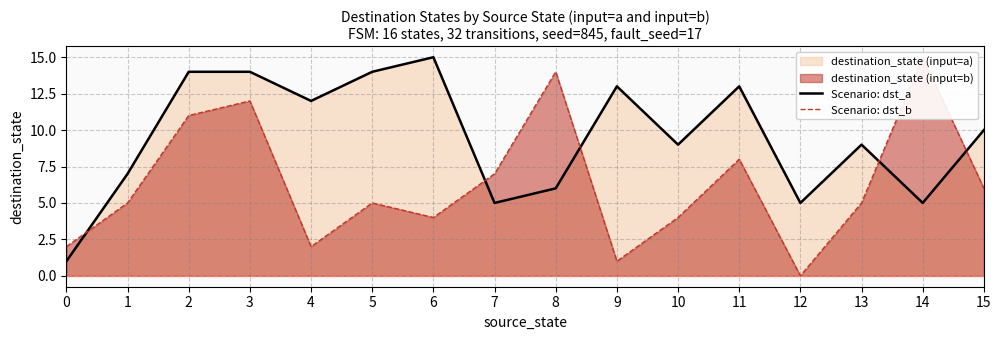

List the series in order of their peak value, highest first.

Scenario: dst_a, Scenario: dst_b